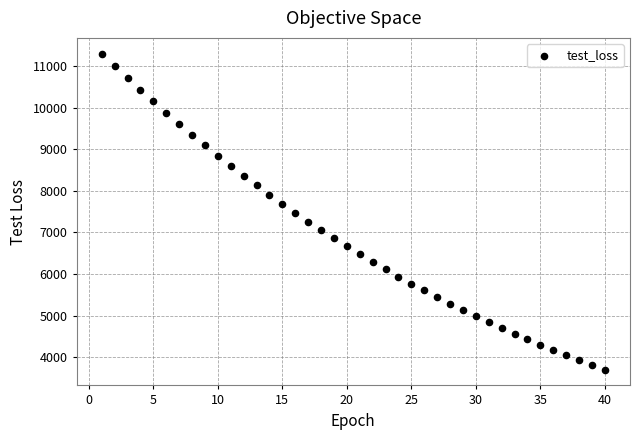

What is the range of Y values (max minus min)?

7595.3